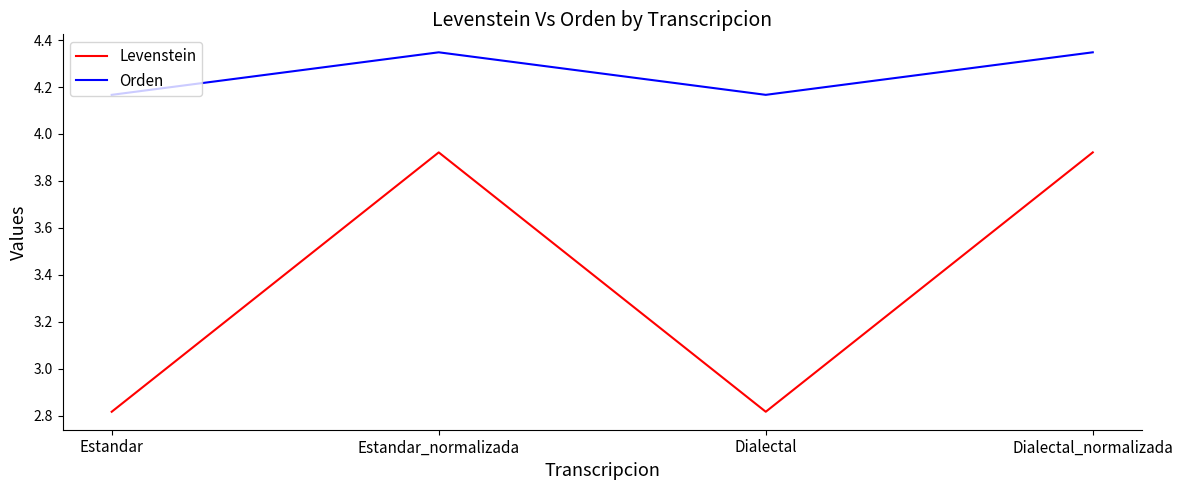

What position from the left is Dialectal?

3